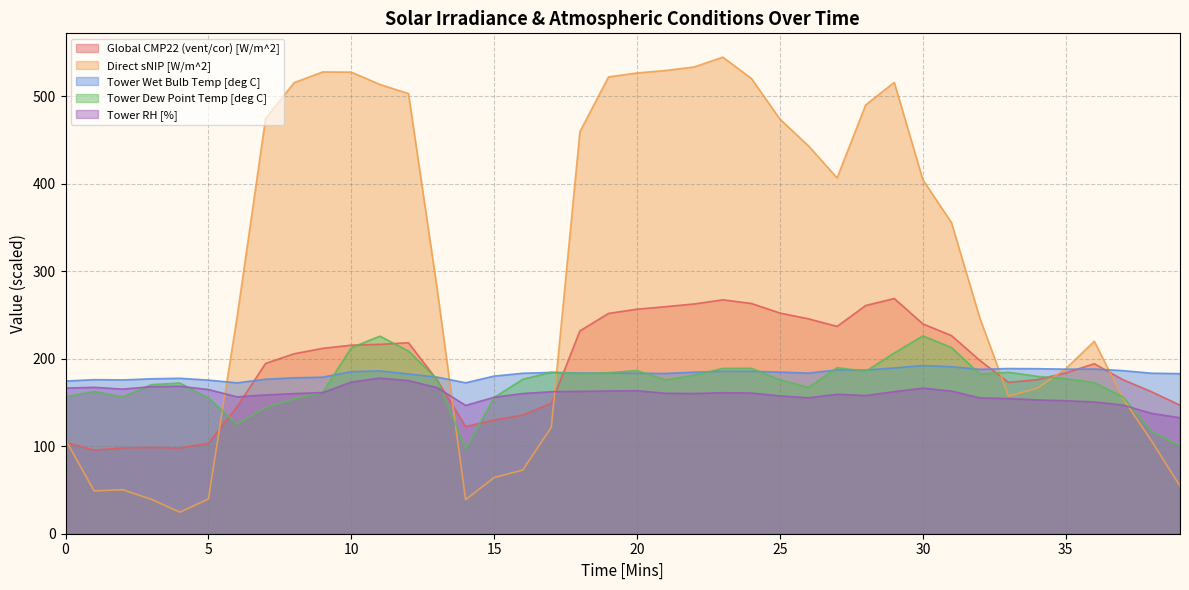

Is it true that Direct sNIP [W/m^2] equals 812.0 at 12?

False